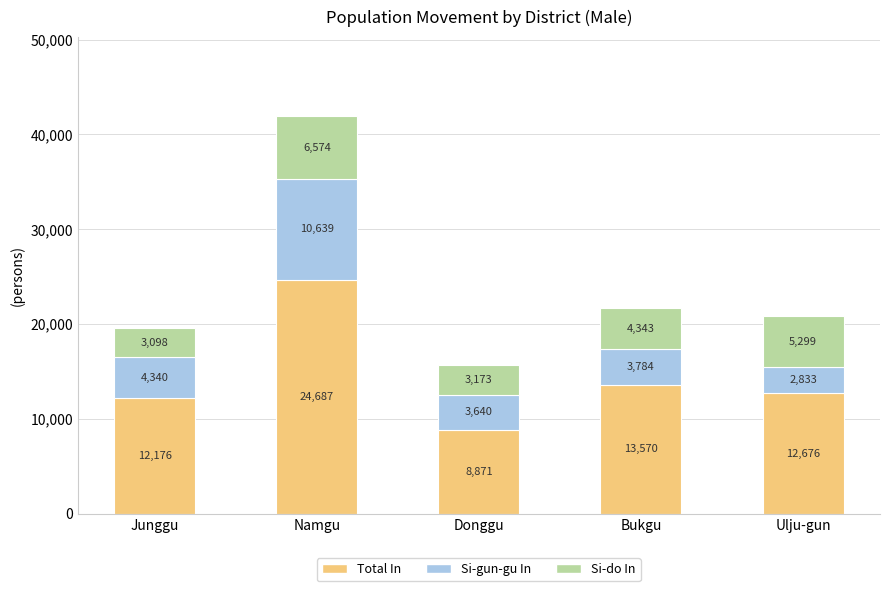

What is the total value across all series at Donggu?

15684